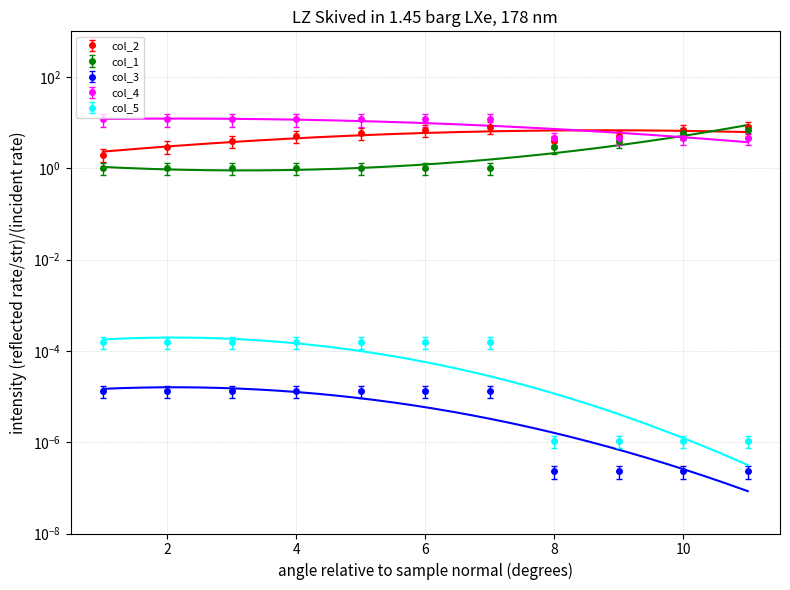

List the labels in order of col_2 value, largest first.

7, 11, 6, 10, 5, 4, 9, 3, 8, 2, 1